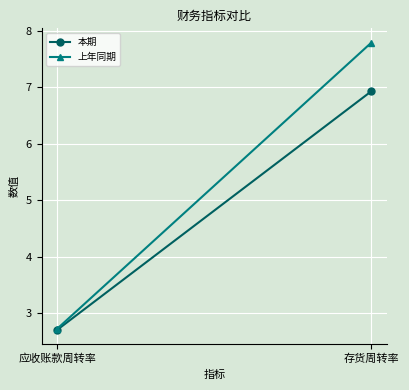

Count the number of categories in the chart.

2